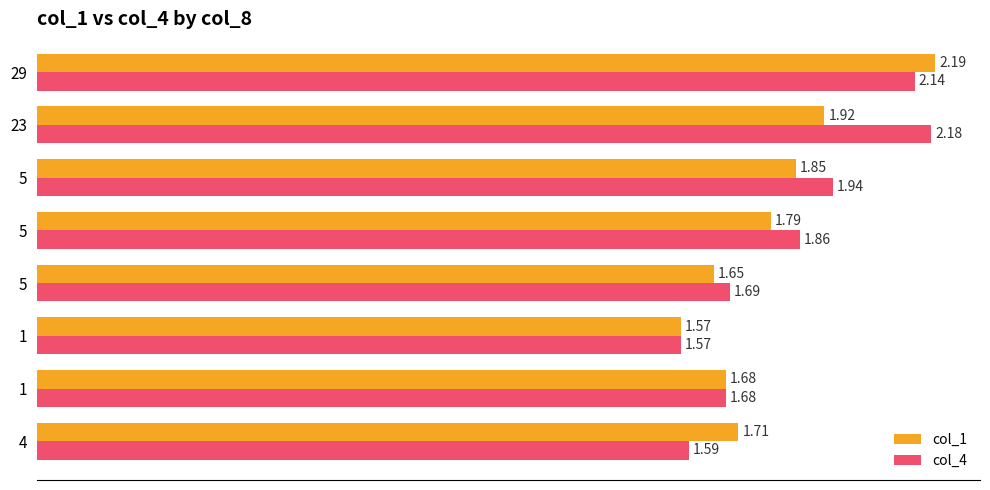

What are all the series names shown in the legend?

col_1, col_4